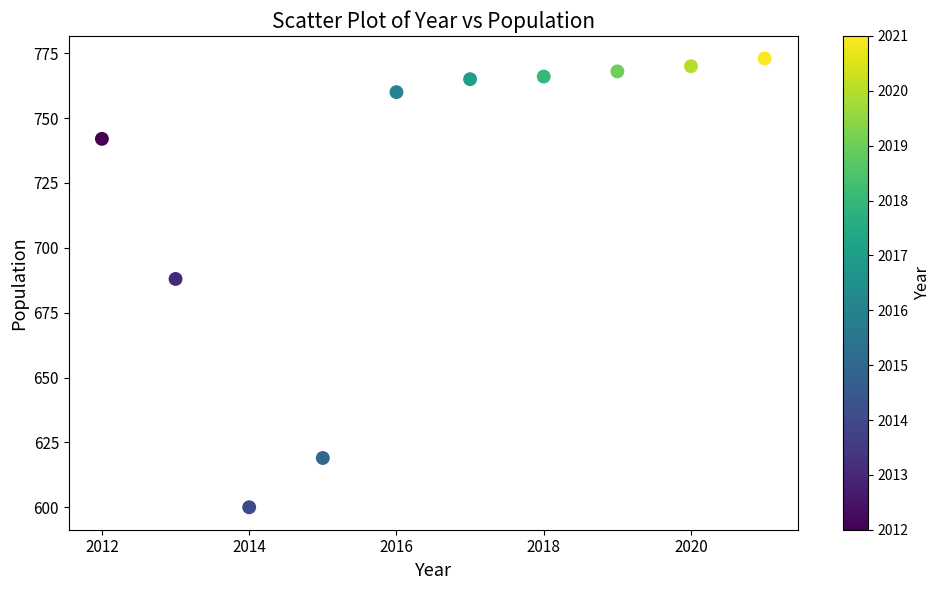

What Y value in the scatter plot is closest to 686?

688